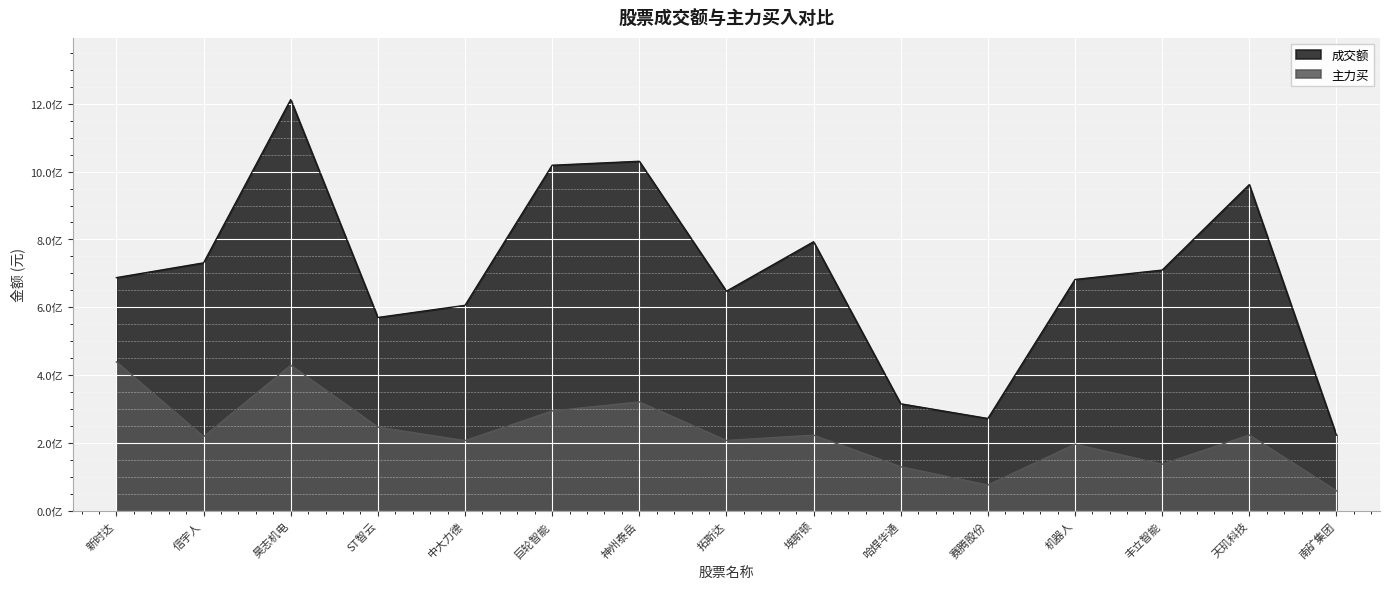

How many categories are shown in the chart?

15